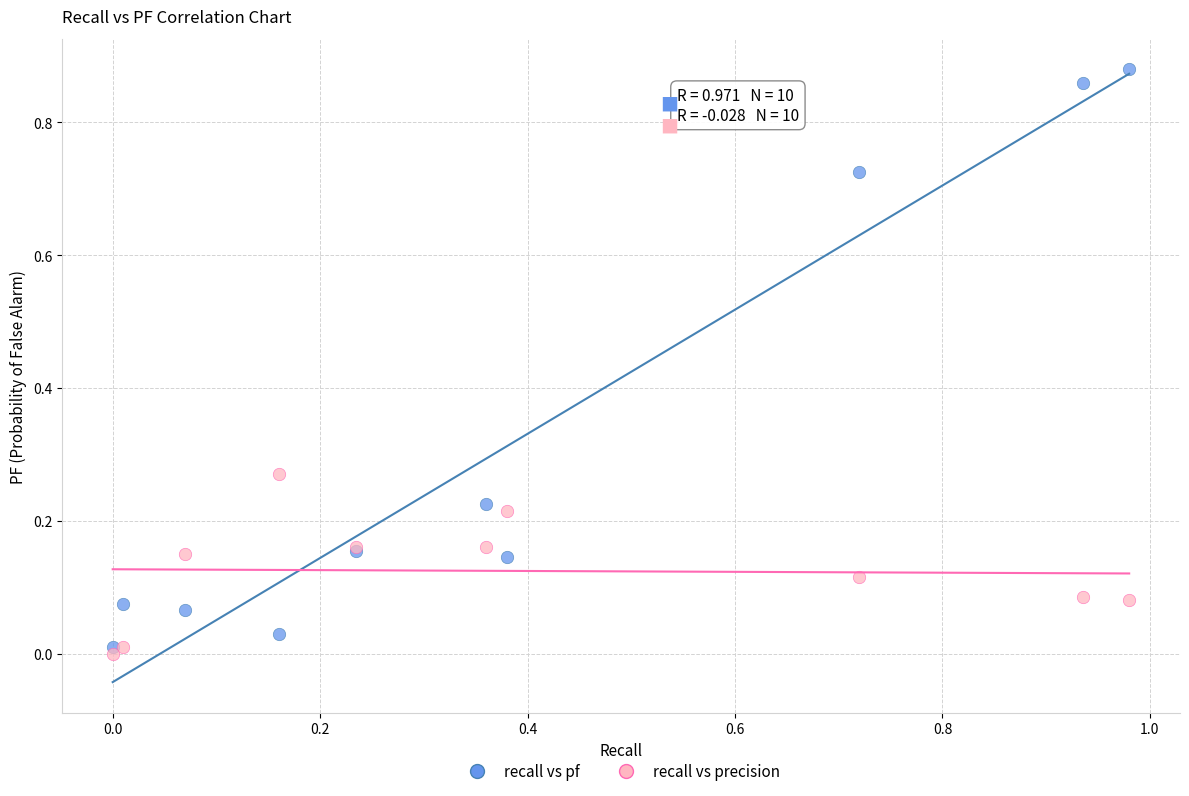

Which series contains the highest Y value?

recall vs pf